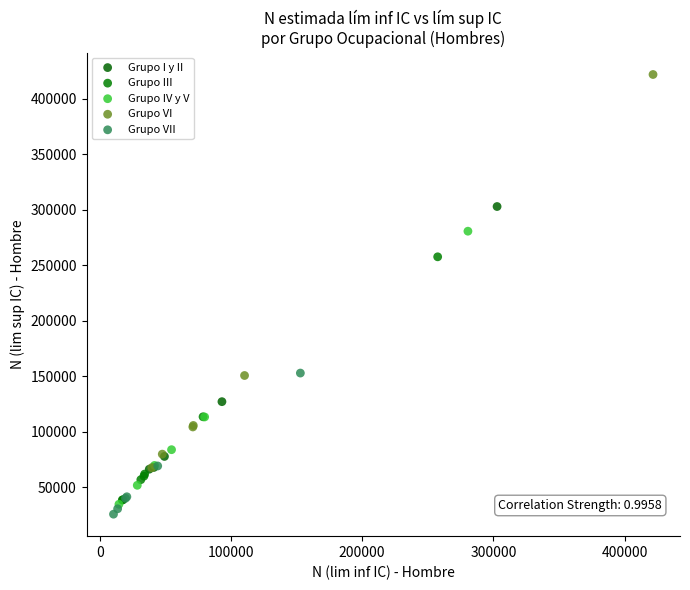

Which series reaches the minimum Y coordinate?

Grupo VII